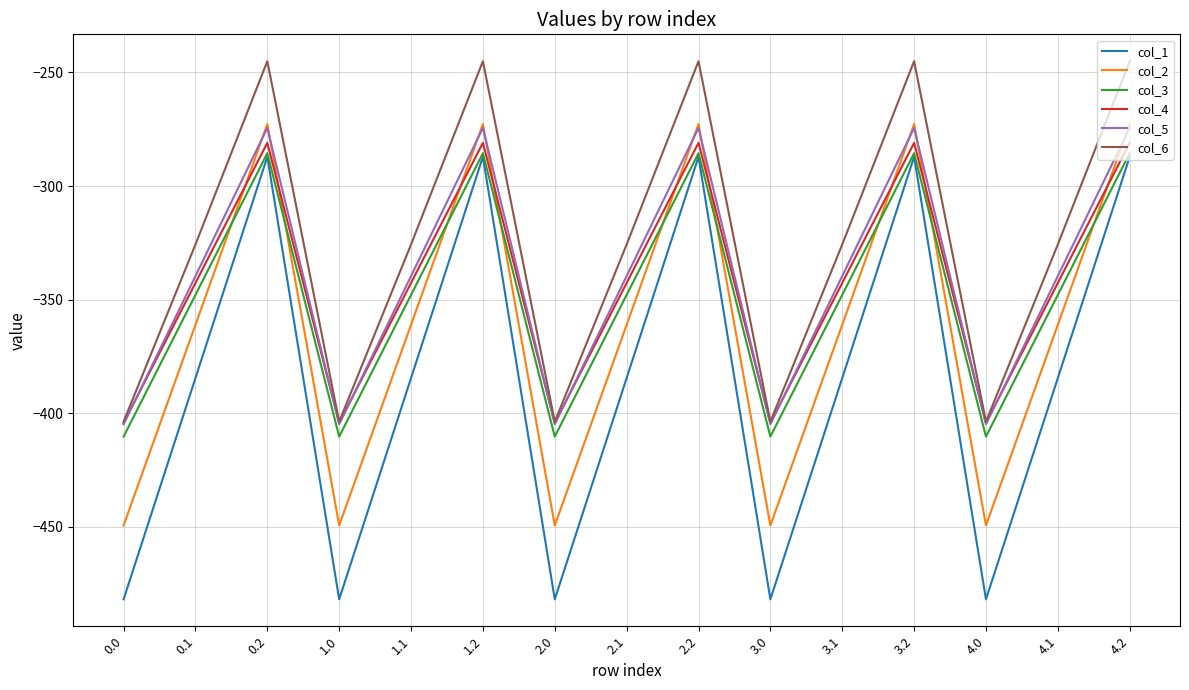

Is the value of col_2 at 3.2 greater than the value of col_3 at 0.1?

Yes